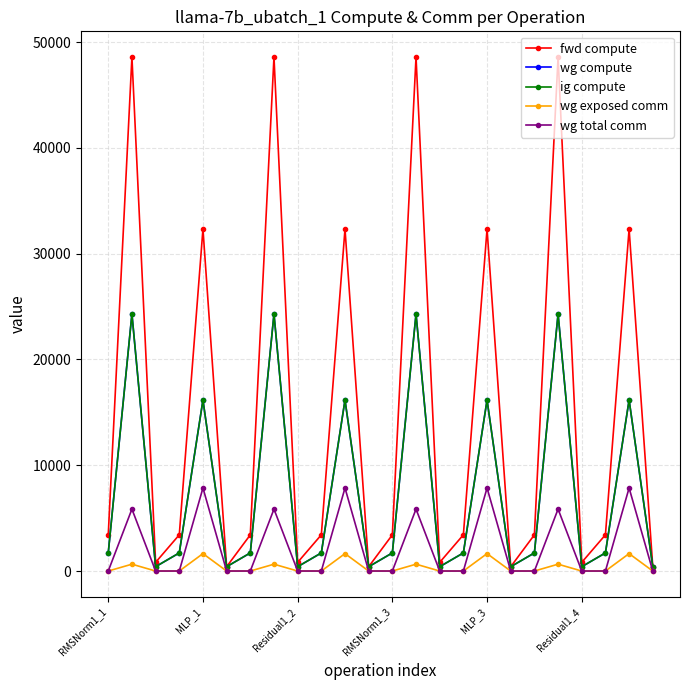

Is this an area chart (filled region under the line)?

No